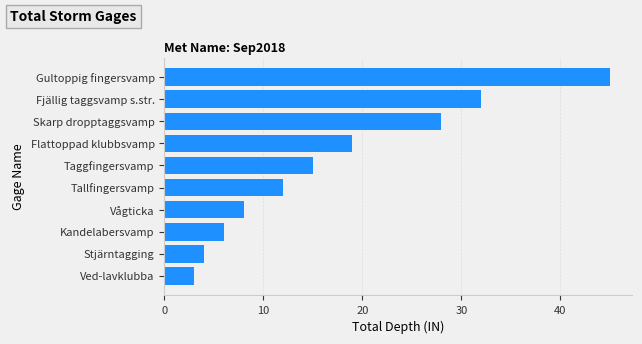

Reading top to bottom, what are all the values shown in this chart?

45	32	28	19	15	12	8	6	4	3